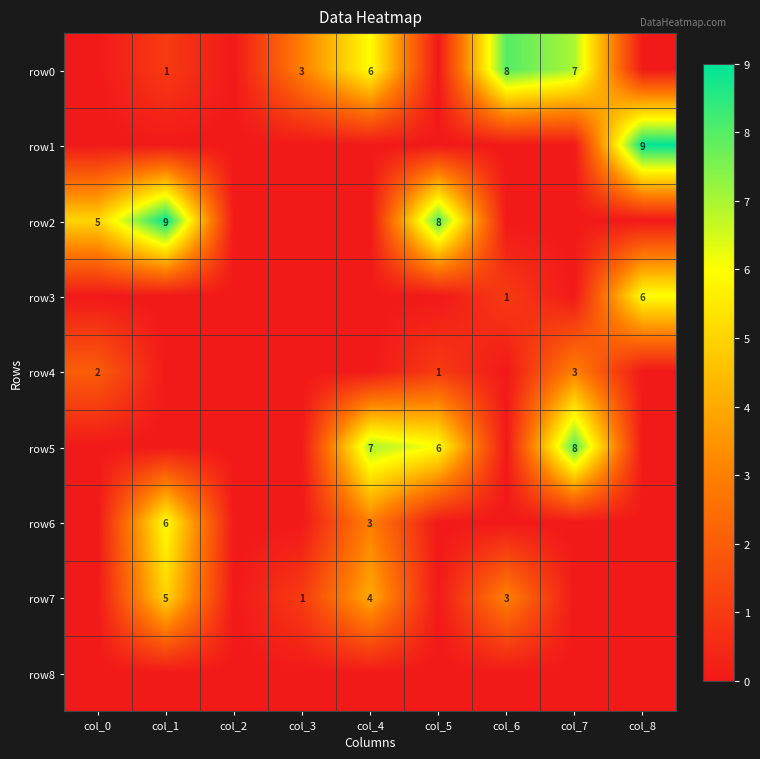

The row3 series shows 11 at col_8. True or false?

False